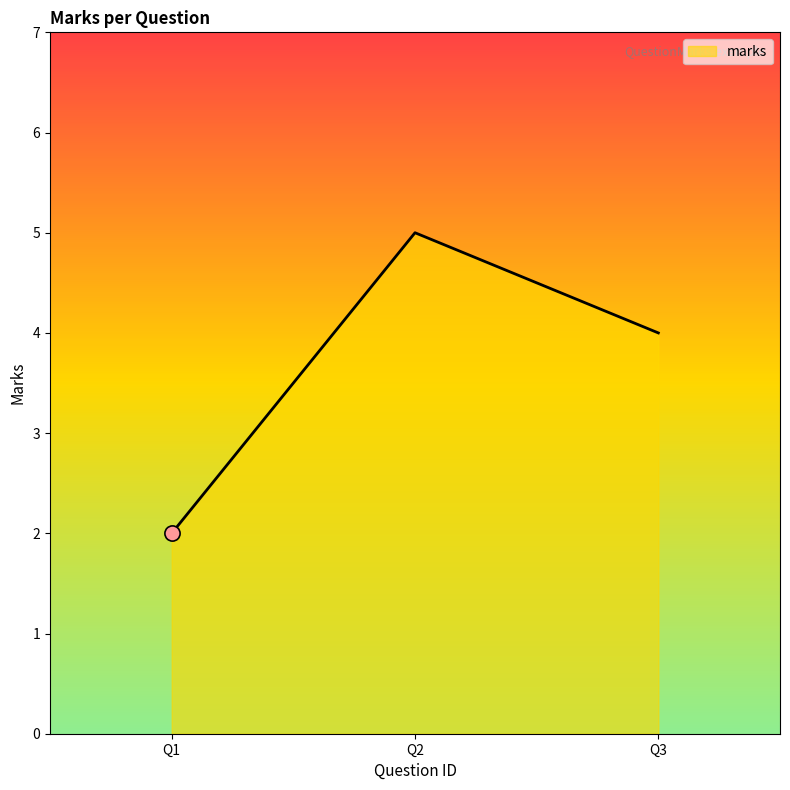

What is the change in value from Q1 to Q2?

+3